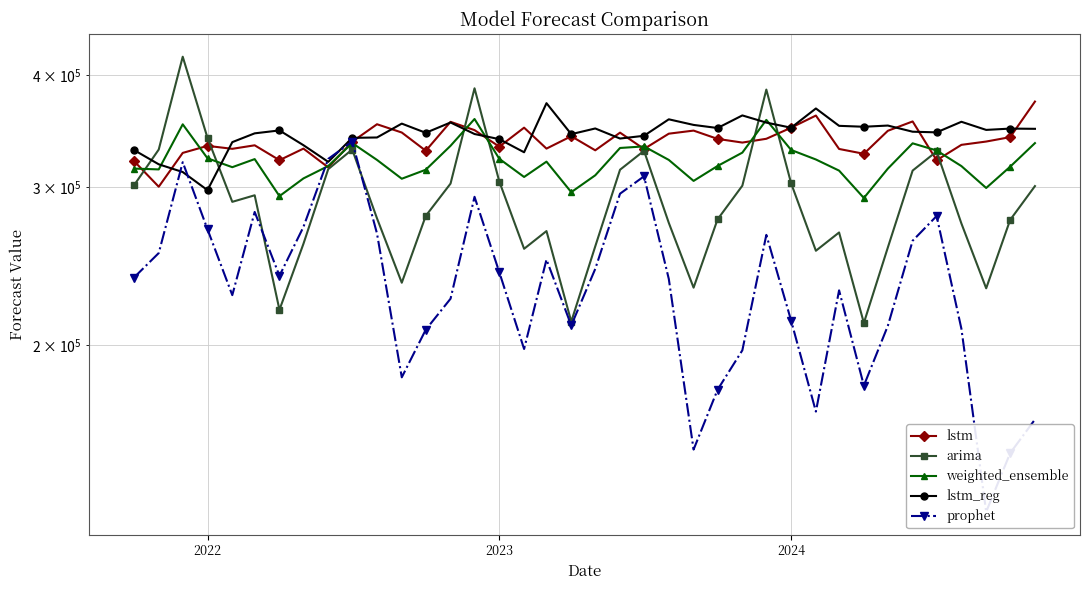

True or false: arima has more than 2 interior local peaks.

True